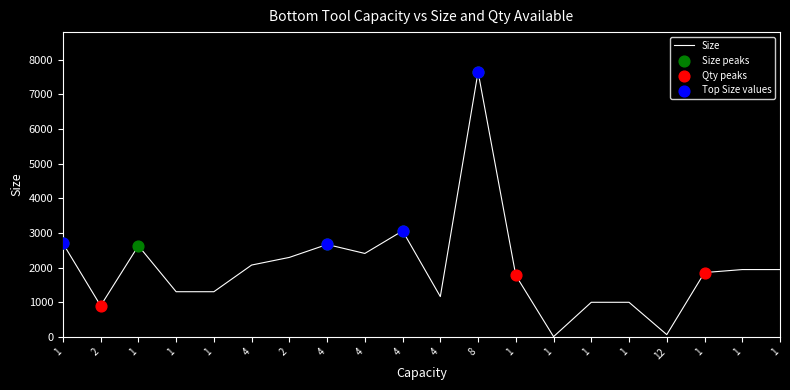

Between 12 and 1, which is larger?

1